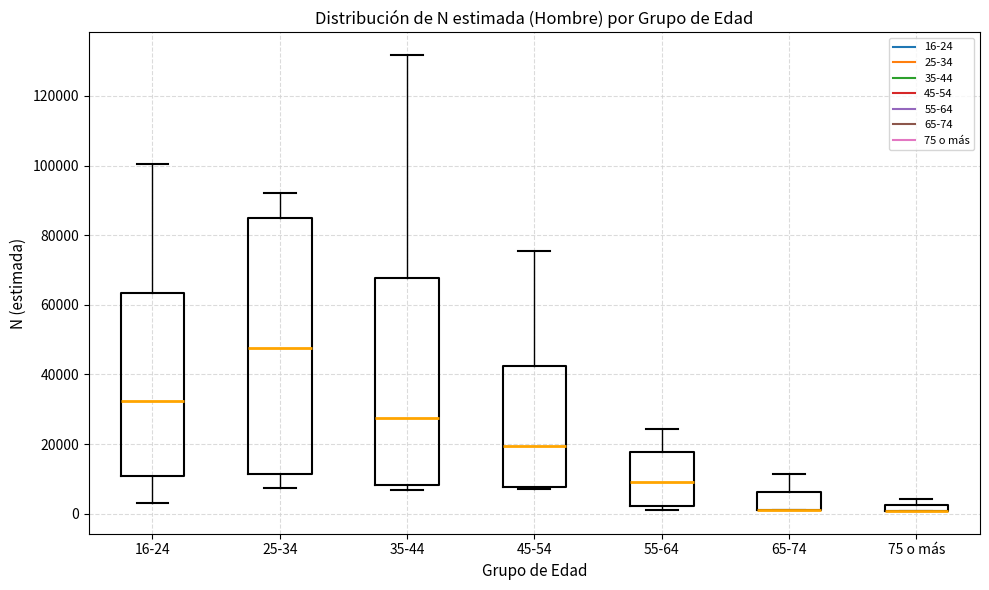

Where is the lower edge of the box for 35-44 on the y-axis? The values are not printed on the chart, so give them approximately, as read against the axis.

8000